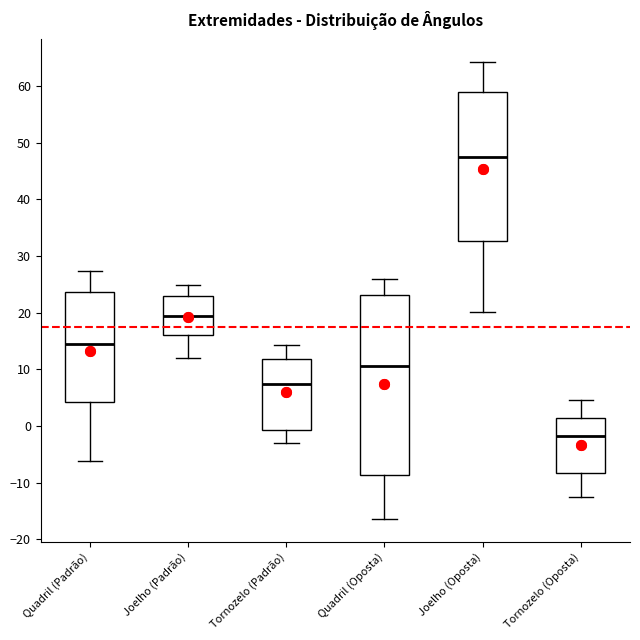

Which box is the tallest, from its lower edge to its upper edge?

Quadril (Oposta)